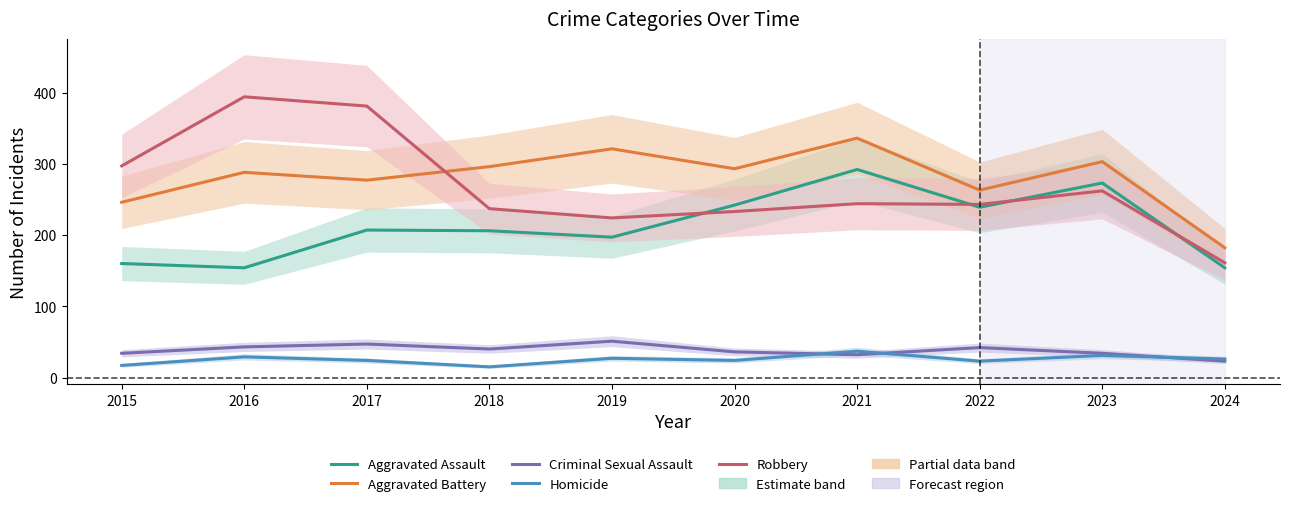

Reading left to right, list all the values displayed in this chart.

Aggravated Assault: 2015=160	2016=154	2017=207	2018=206	2019=197	2020=242	2021=292	2022=239	2023=273	2024=154
Aggravated Battery: 2015=246	2016=288	2017=277	2018=296	2019=321	2020=293	2021=336	2022=263	2023=303	2024=182
Criminal Sexual Assault: 2015=34	2016=43	2017=47	2018=40	2019=51	2020=36	2021=32	2022=42	2023=34	2024=23
Homicide: 2015=17	2016=29	2017=24	2018=15	2019=27	2020=24	2021=37	2022=23	2023=31	2024=26
Robbery: 2015=297	2016=394	2017=381	2018=237	2019=224	2020=233	2021=244	2022=243	2023=262	2024=161